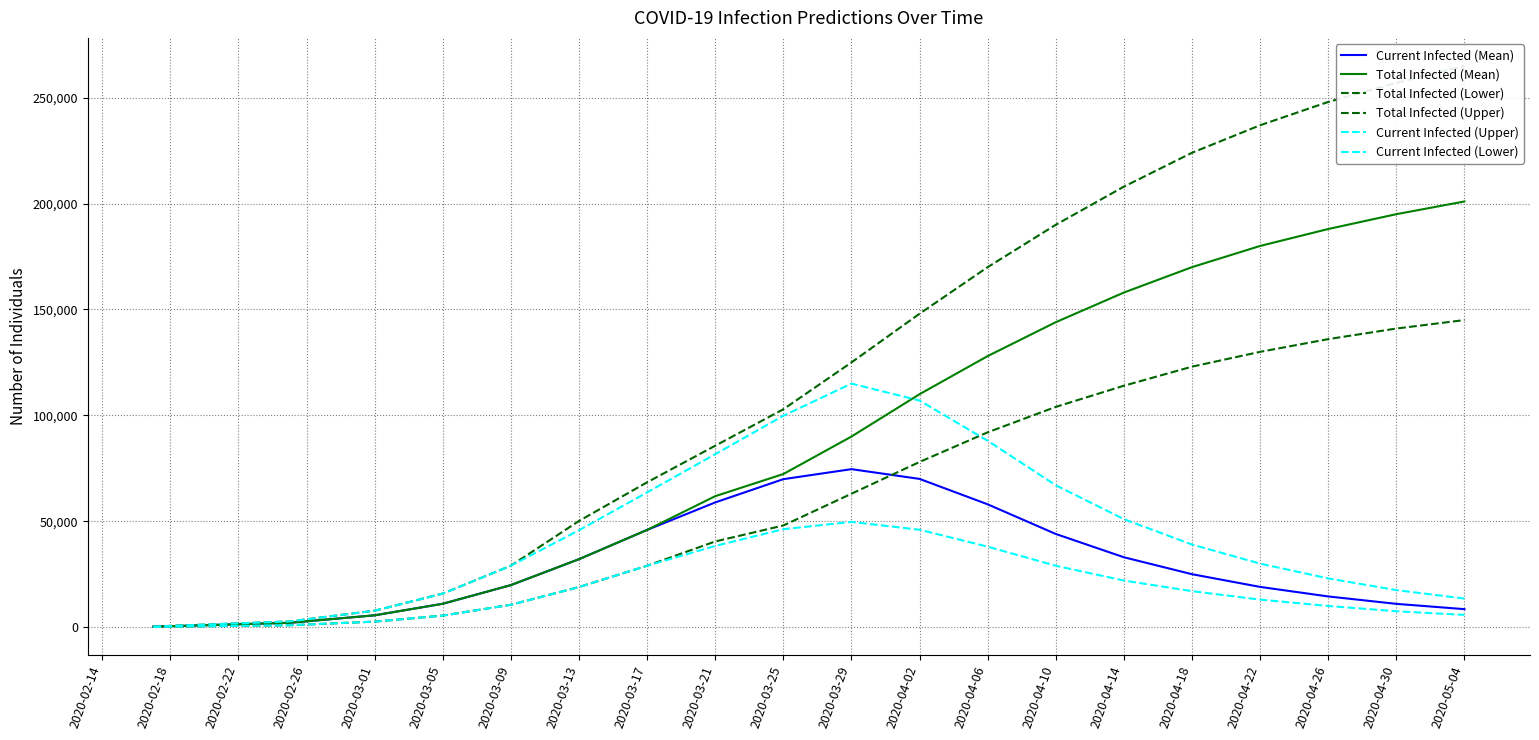

What is the average value of the Total Infected (Lower) series?

64127